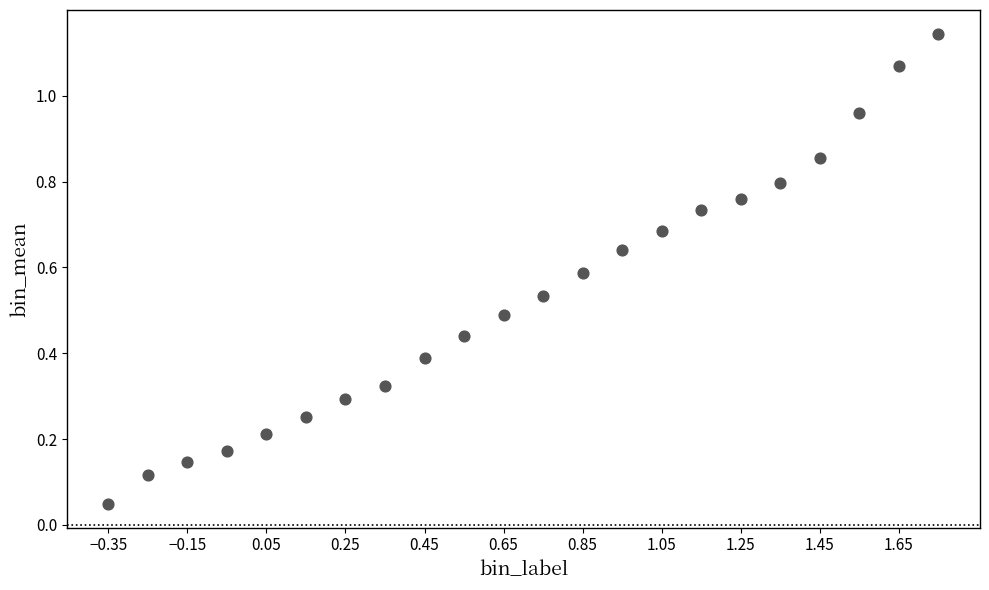

What is the range of X values (max minus min)?

2.1